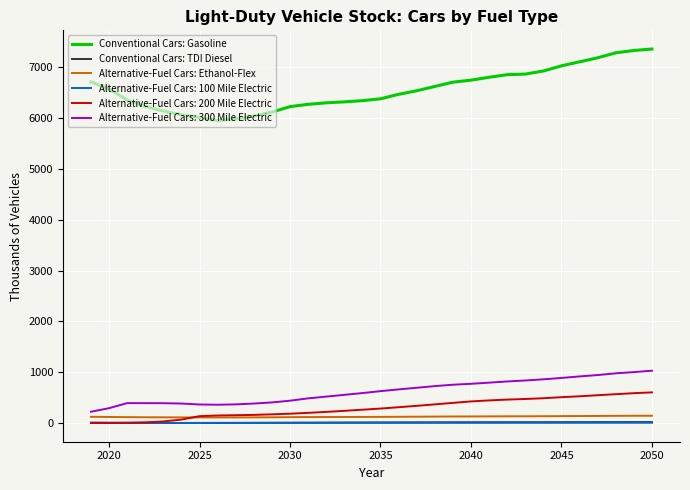

Which series has the largest total across all categories?

Conventional Cars: Gasoline